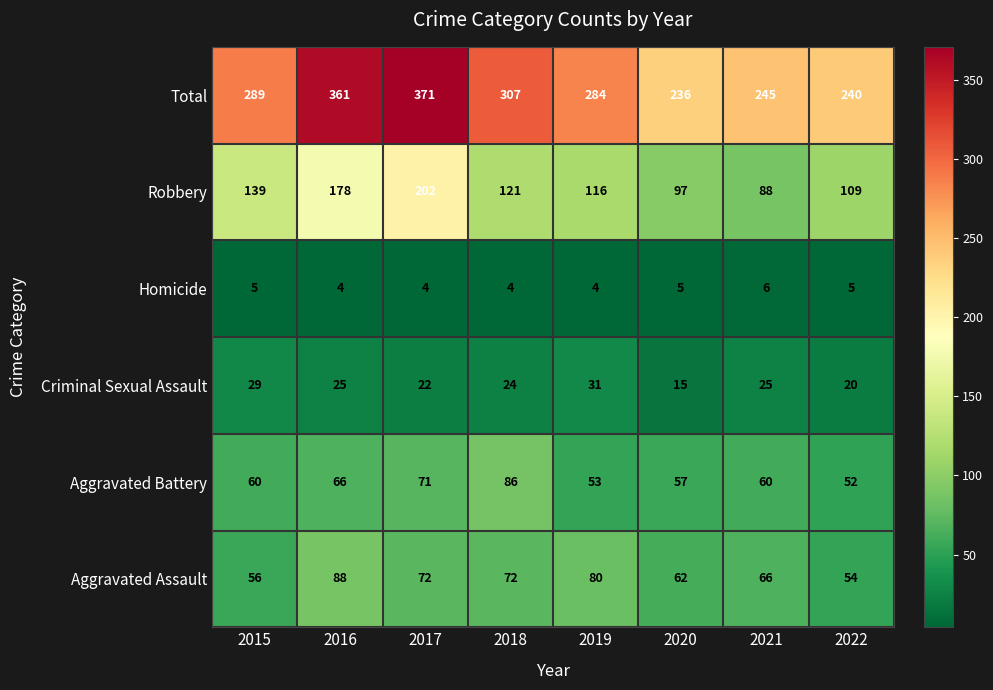

Count the number of categories in the chart.

8